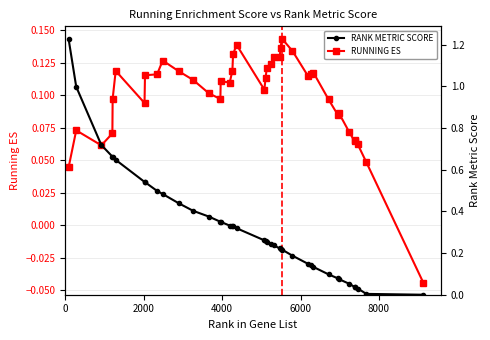

How many values in RUNNING ES are above zero?

39